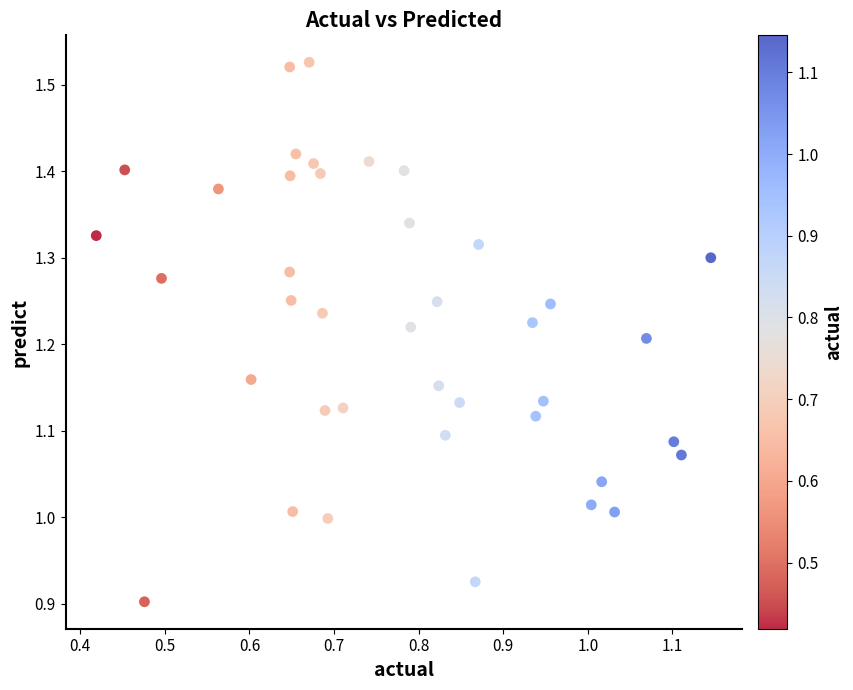

What is the range of Y values (max minus min)?

0.6